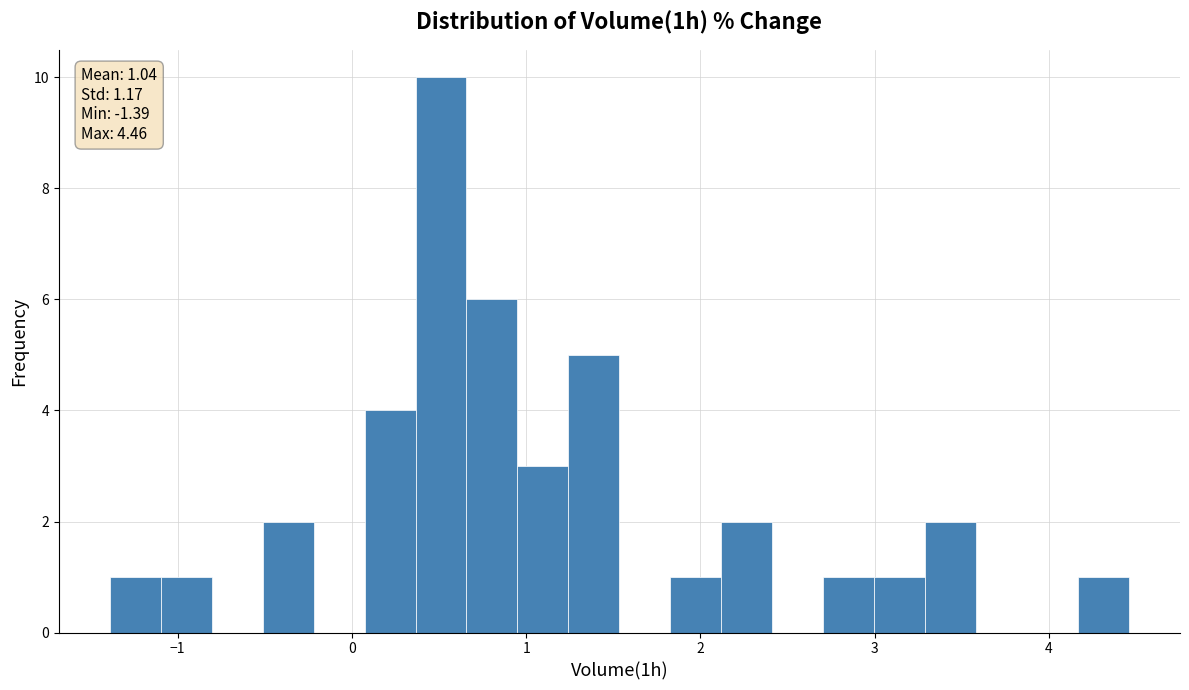

Around what value on the x-axis is the tallest bar? Give the approximate position of its centre, as read against the axis.

0.5